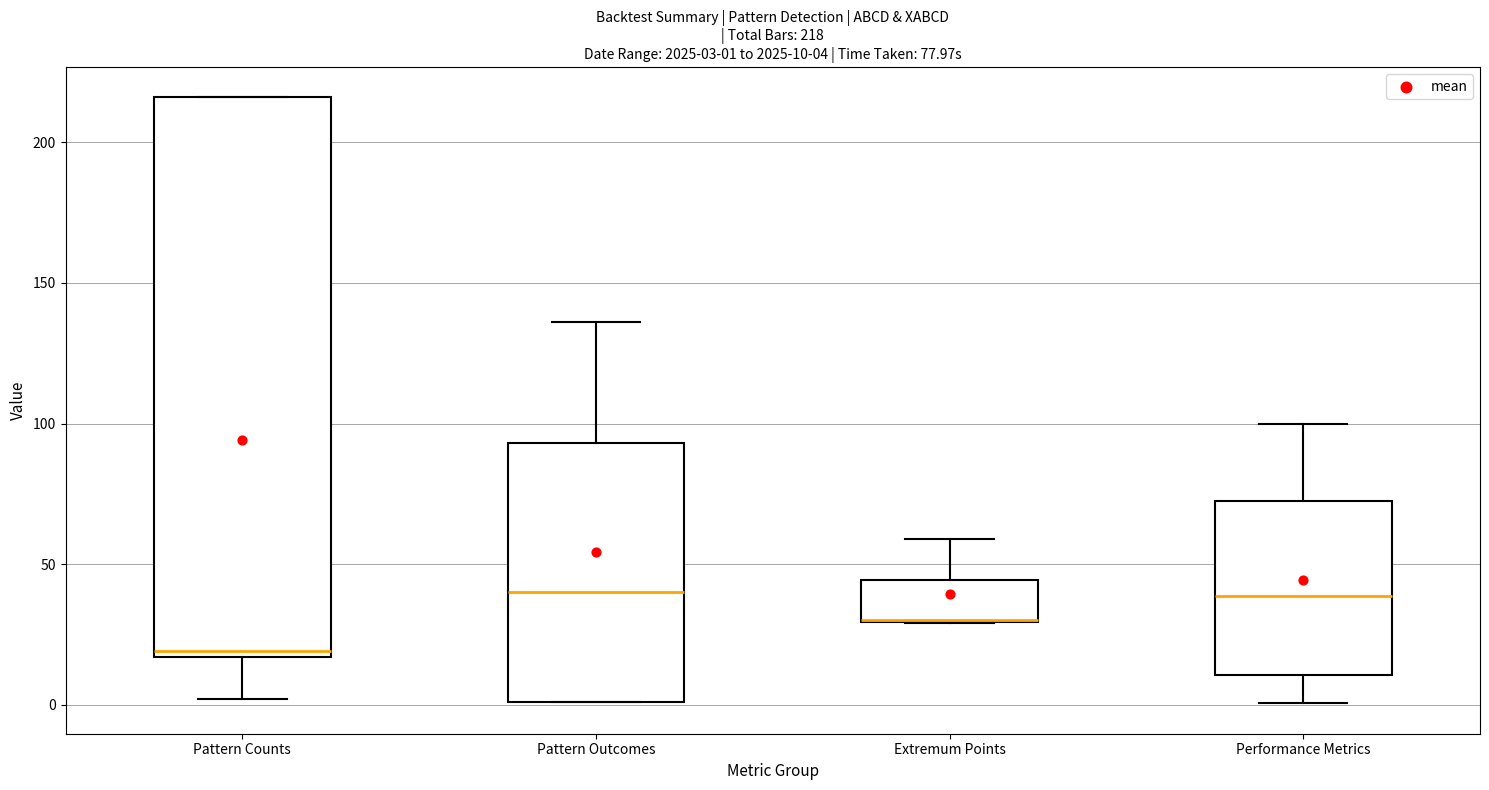

Which box is the tallest, from its lower edge to its upper edge?

Pattern Counts